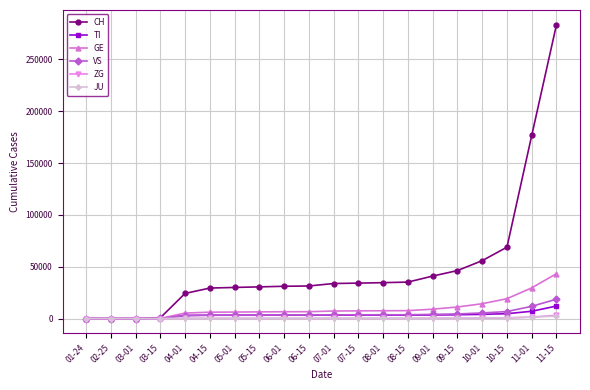

After their last crossing, which series has the higher values: ZG or JU?

ZG